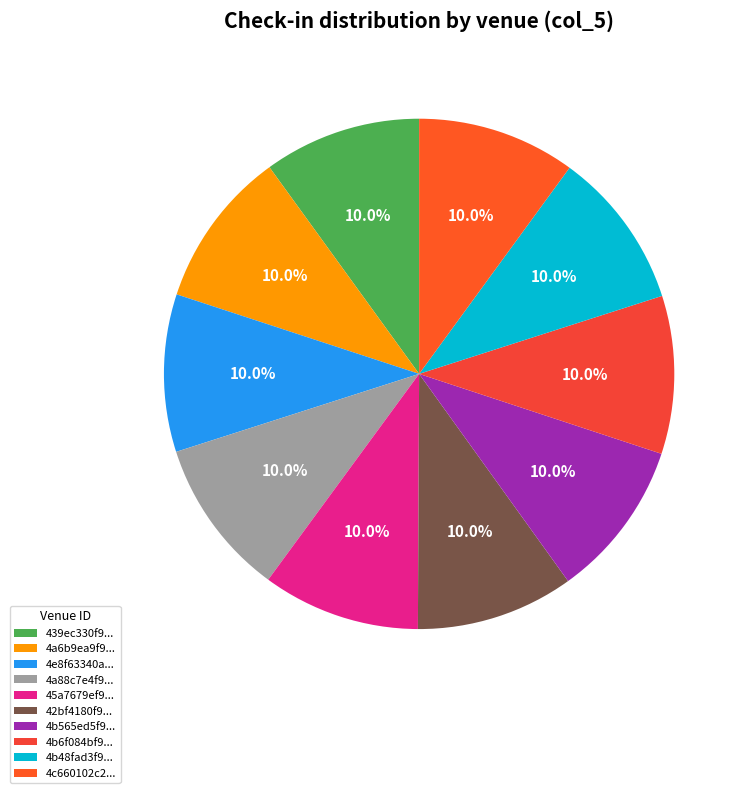

How many slices are in this pie chart?

10